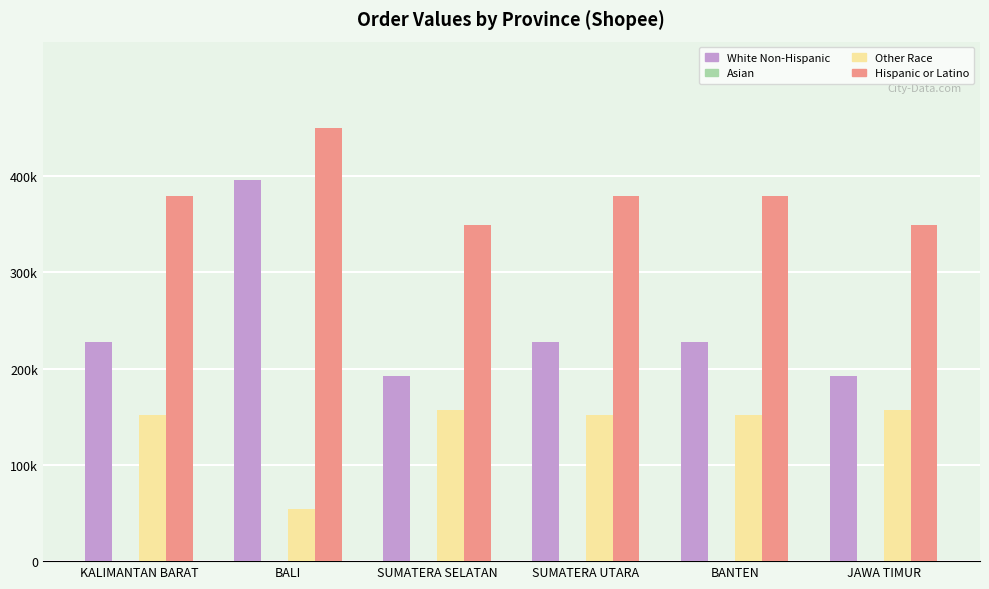

Does the chart contain stacked bars?

No